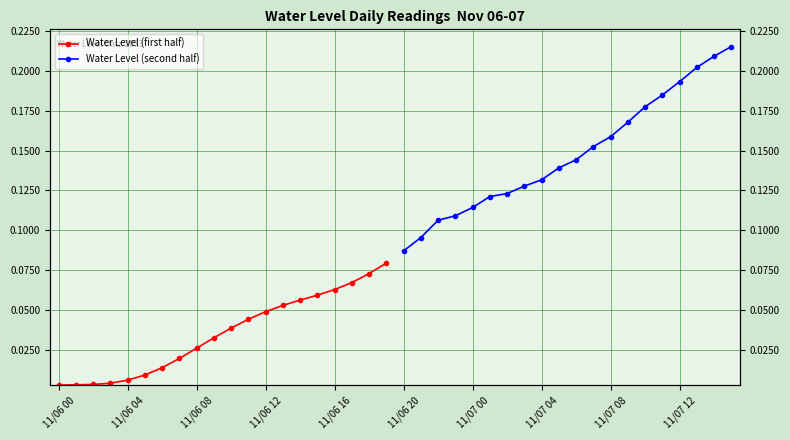

True or false: Water Level (second half) and Water Level (first half) intersect in this chart.

False